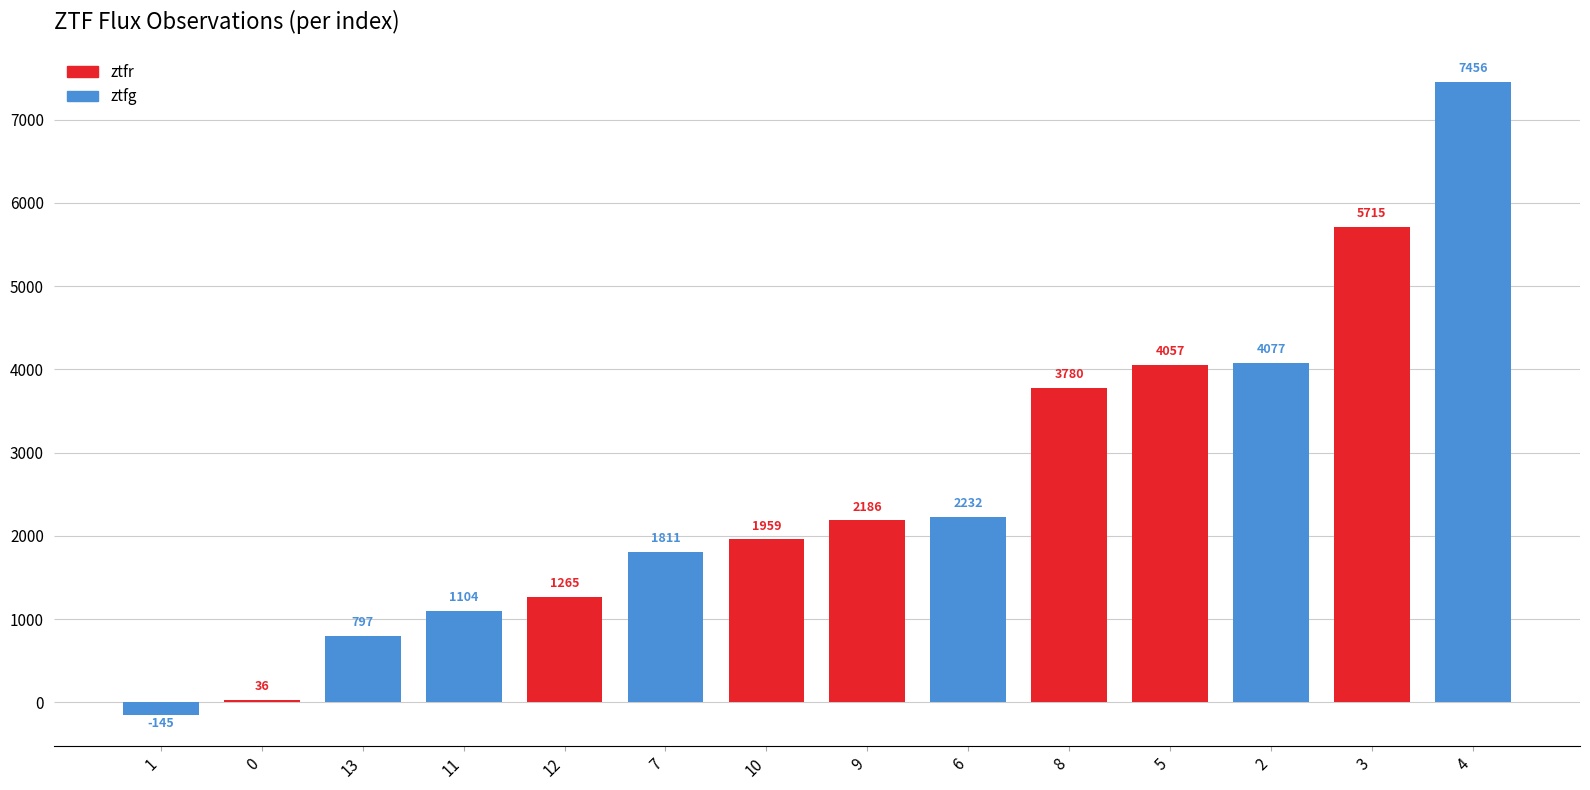

Which label corresponds to the largest value in the chart?

4